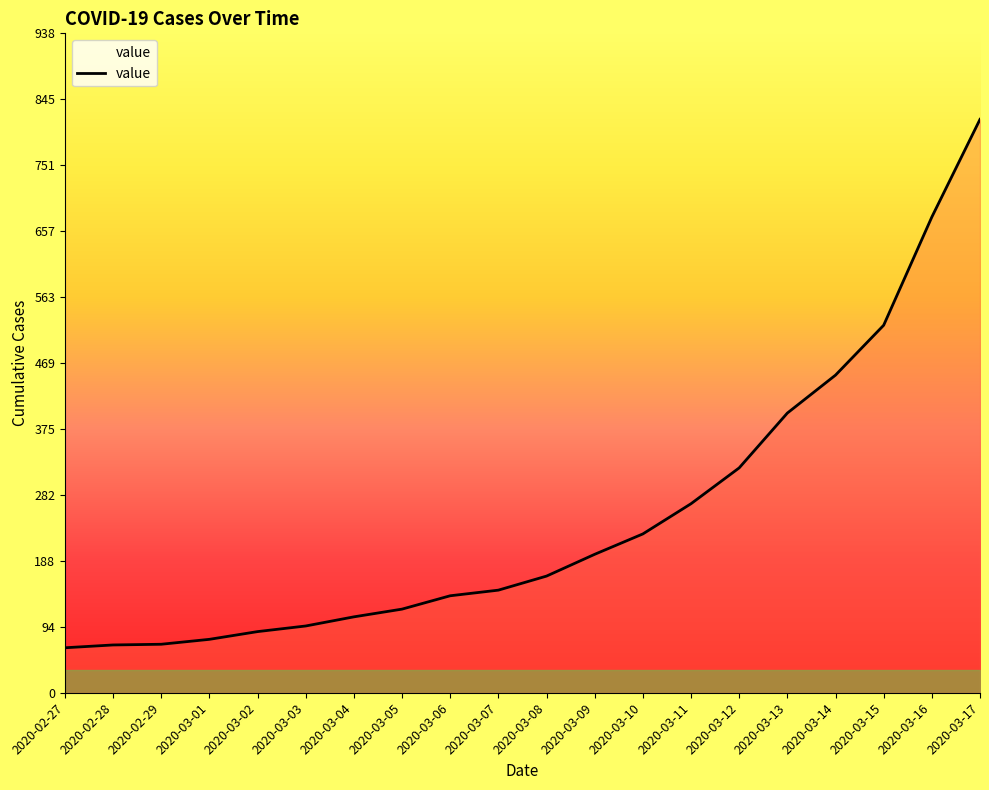

Is it true that the value at 2020-03-17 is 816?

True